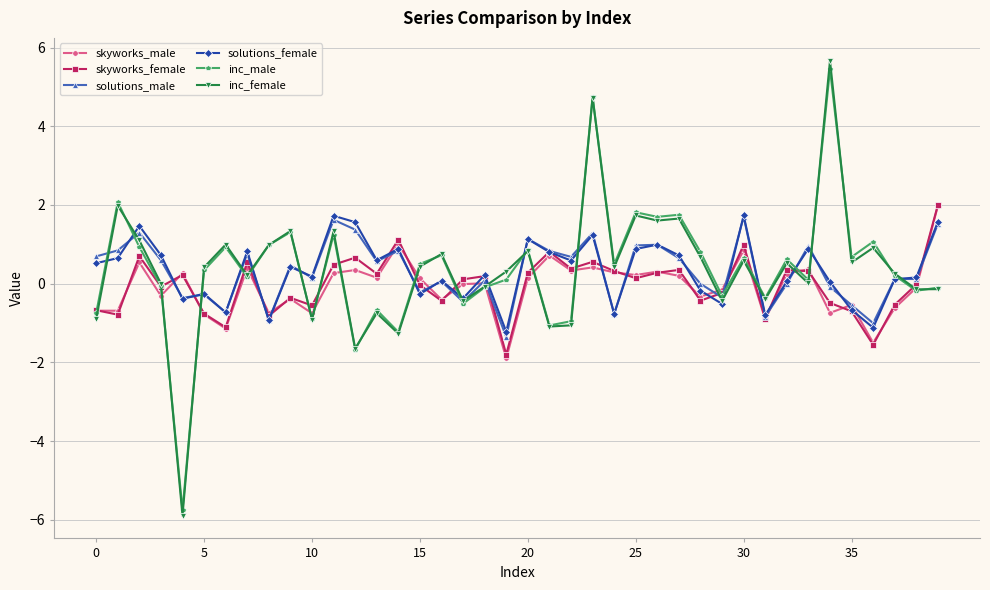

What is the average value of the inc_male series?

0.4